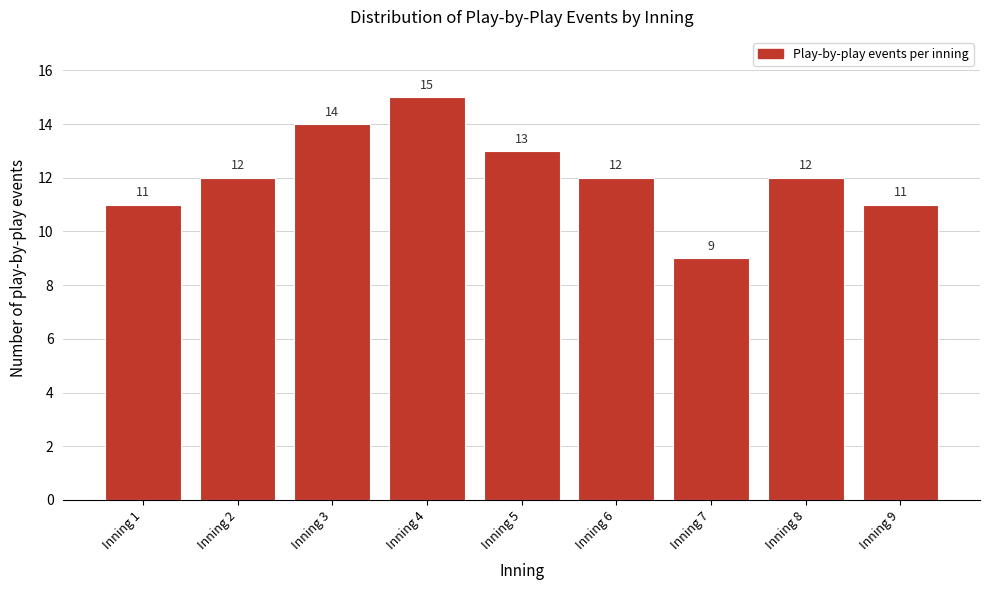

Reading left to right, list all the values displayed in this chart.

11	12	14	15	13	12	9	12	11